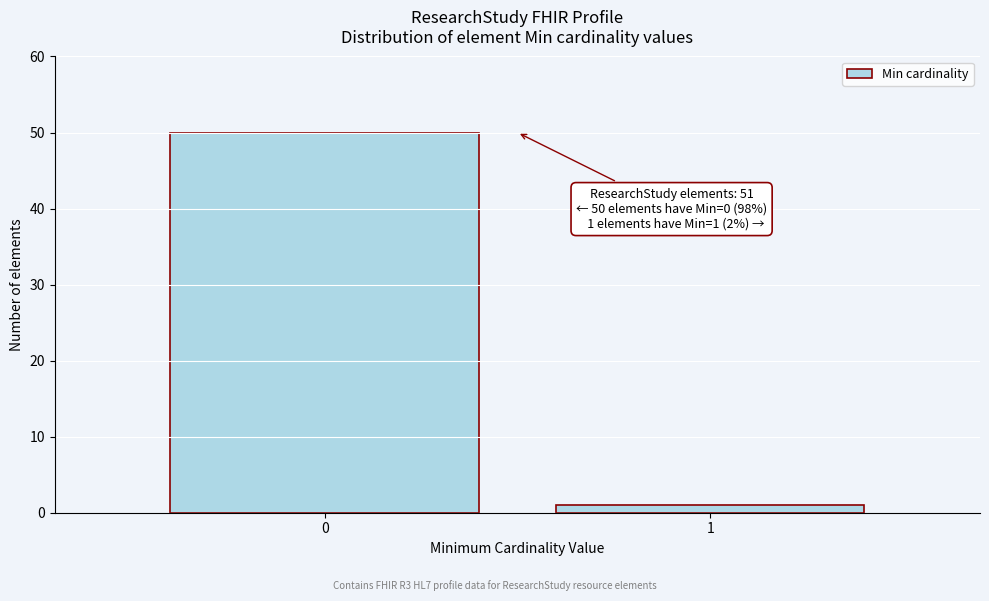

Reading left to right, what are all the values shown in this chart?

0=50	1=1